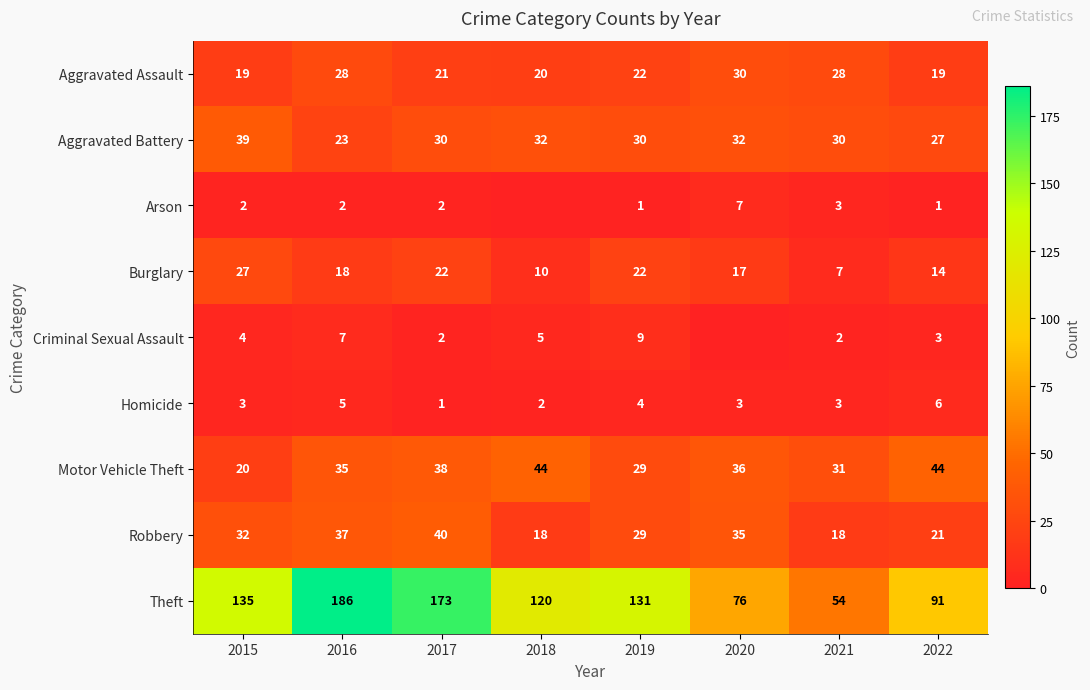

At which label does Aggravated Battery first exceed 30?

2015